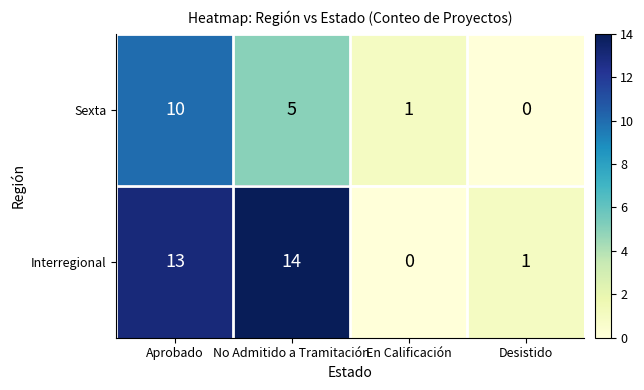

At how many categories does at least one series exceed 8?

2